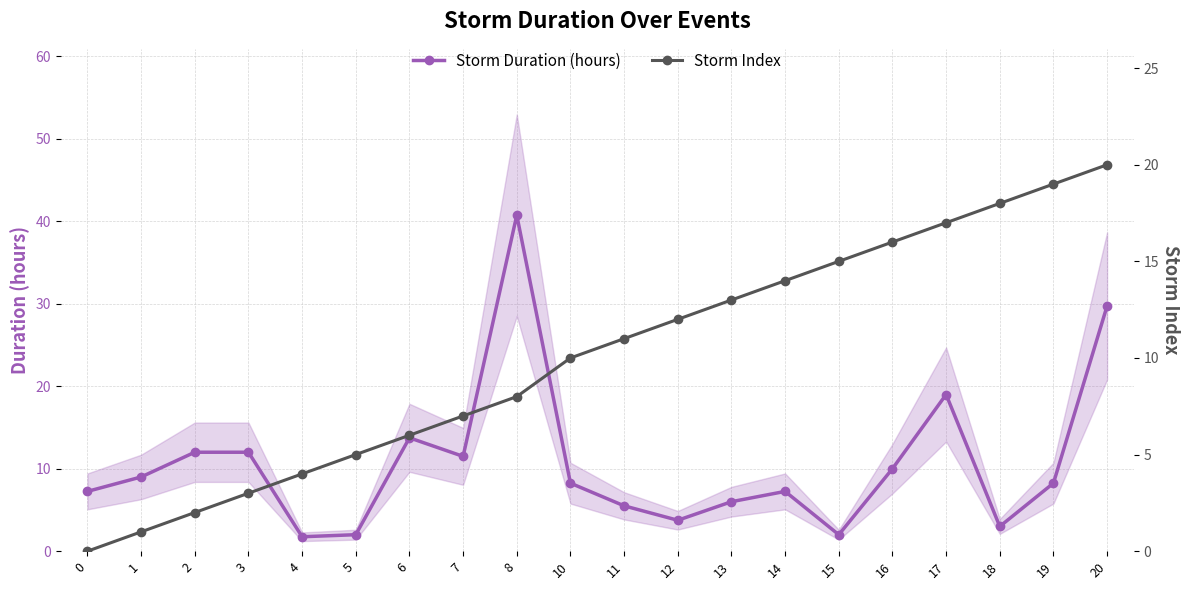

List the series in order of their overall mean, lowest first.

Storm Index, Storm Duration (hours)